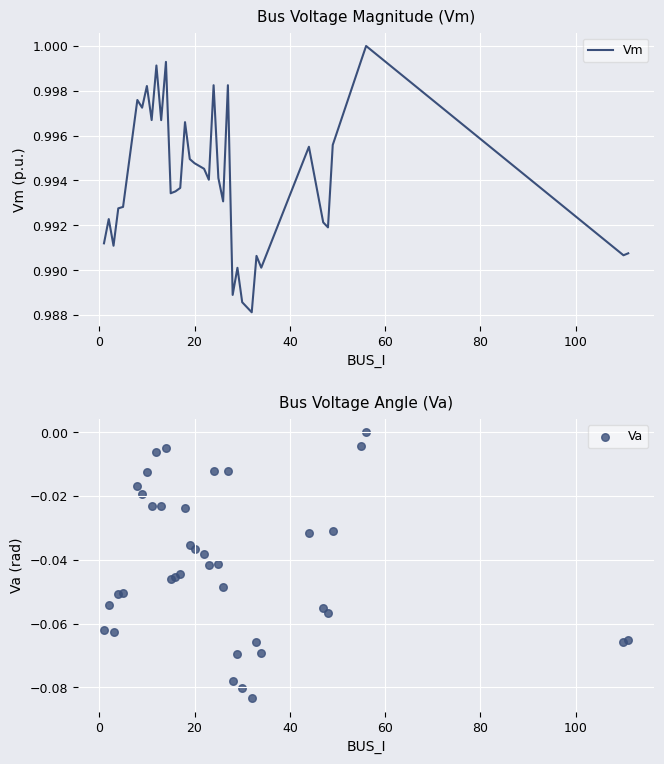

Which series has the largest total across all categories?

Vm